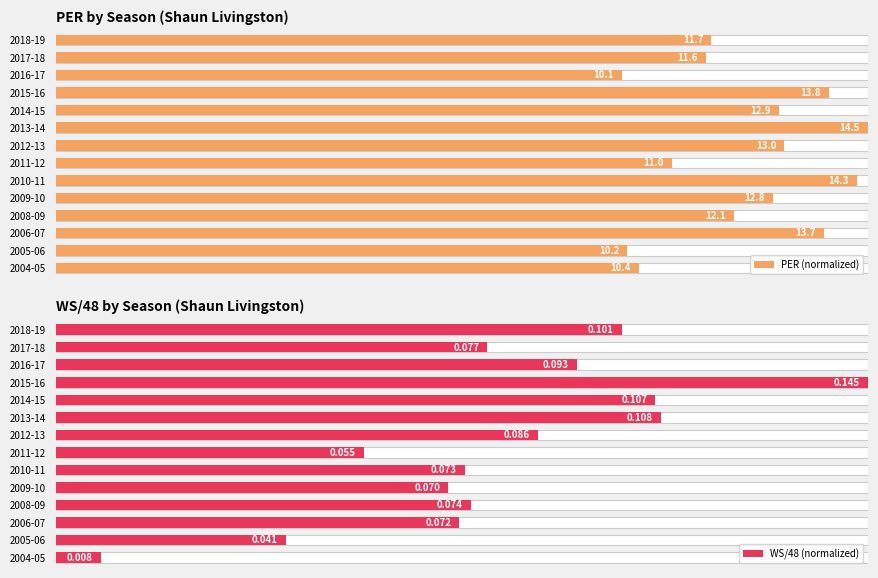

Between 2004-05 and 2018-19, which series saw the biggest shift?

WS/48 (normalized)